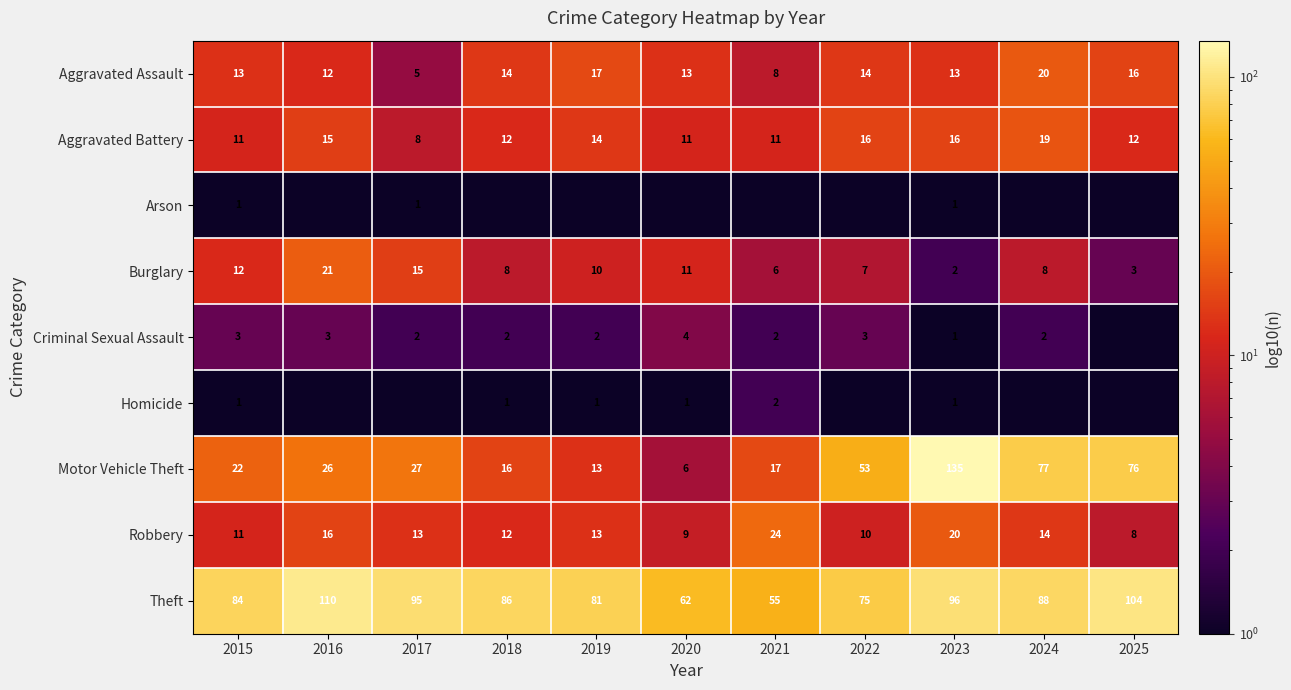

The Robbery series shows 8.0 at 2025. True or false?

True